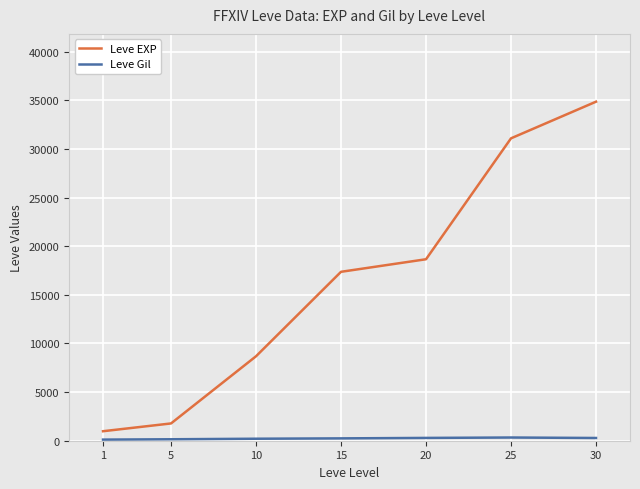

What is the sum of all Leve EXP values?

113396.8